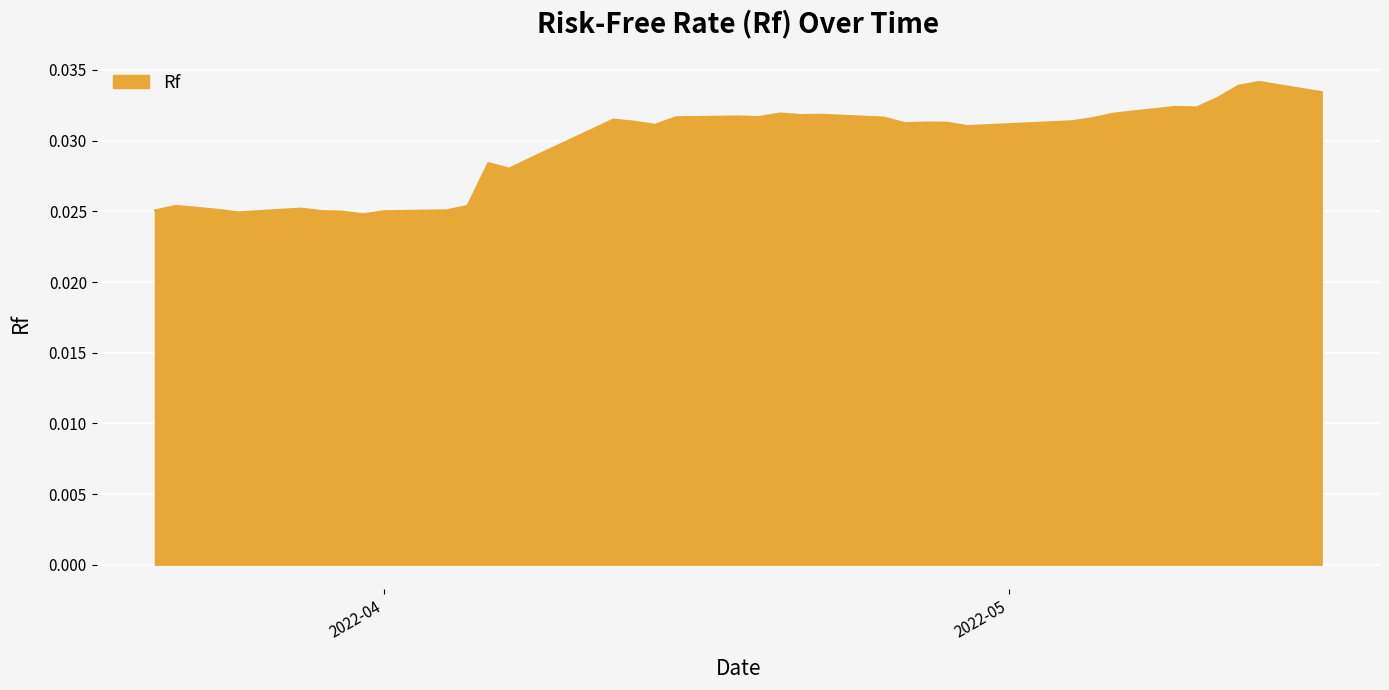

Rank the categories by value from highest to lowest.

2022-05-13, 2022-05-12, 2022-05-16, 2022-05-11, 2022-05-09, 2022-05-10, 2022-04-20, 2022-05-06, 2022-04-22, 2022-04-21, 2022-04-18, 2022-04-19, 2022-04-15, 2022-04-25, 2022-05-05, 2022-04-12, 2022-05-04, 2022-04-13, 2022-04-27, 2022-04-28, 2022-04-26, 2022-04-14, 2022-04-29, 2022-04-08, 2022-04-06, 2022-04-07, 2022-04-05, 2022-03-22, 2022-03-23, 2022-03-28, 2022-03-24, 2022-04-04, 2022-03-21, 2022-03-29, 2022-04-01, 2022-03-30, 2022-03-25, 2022-03-31